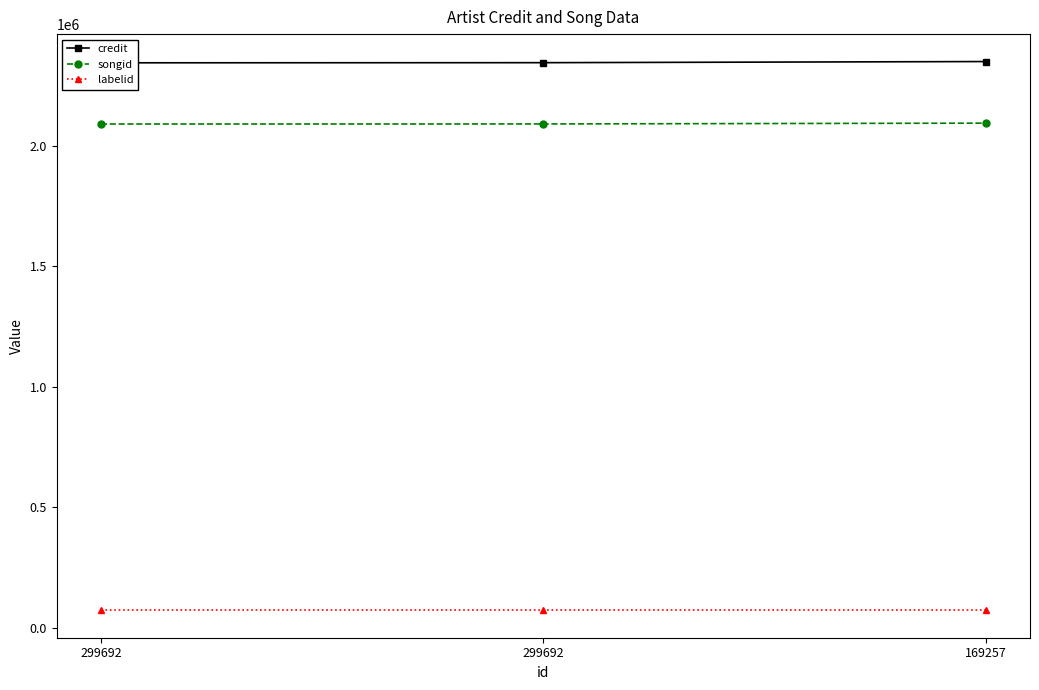

What are all the series names shown in the legend?

credit, songid, labelid